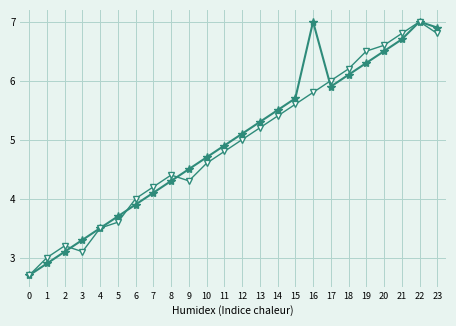

What is the greatest value displayed?

7.0